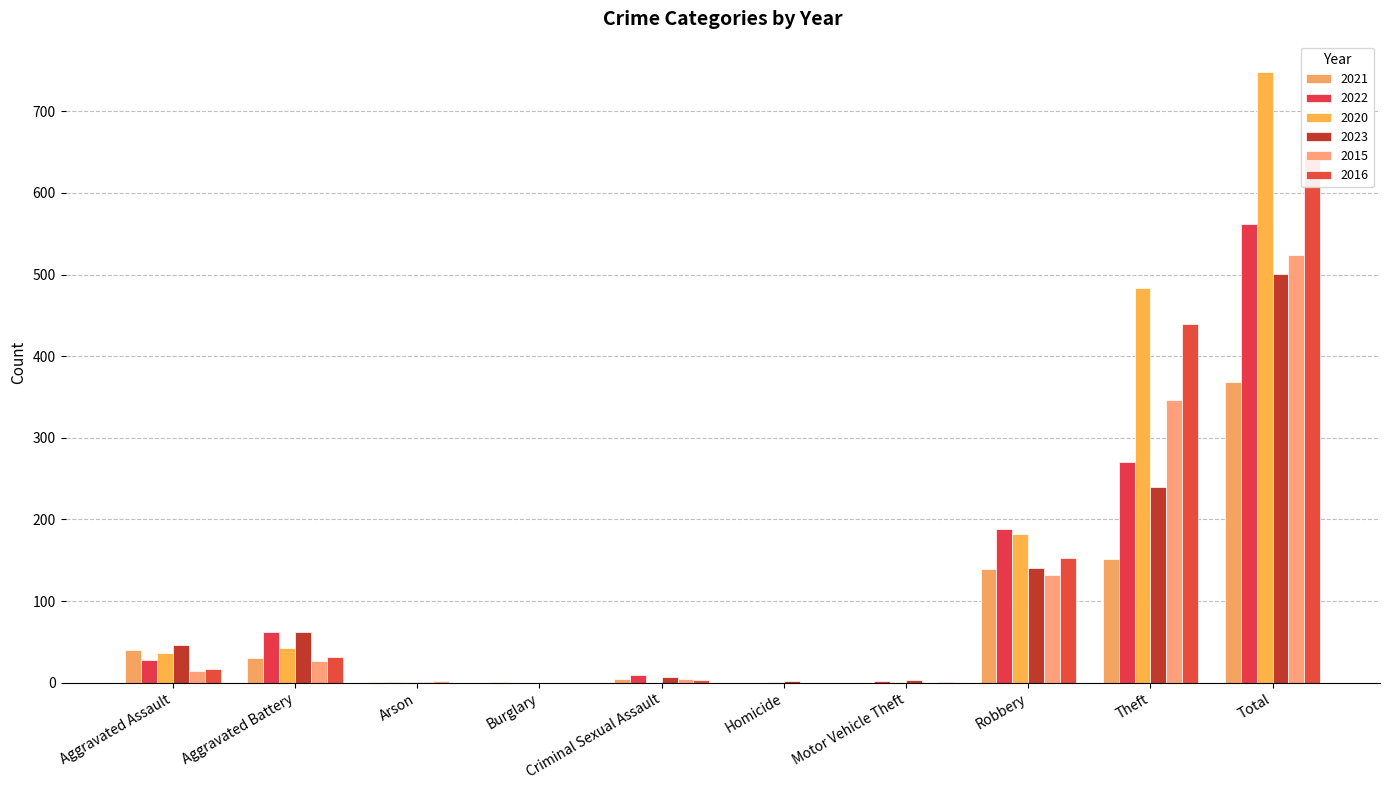

How many bars are there in total?

60